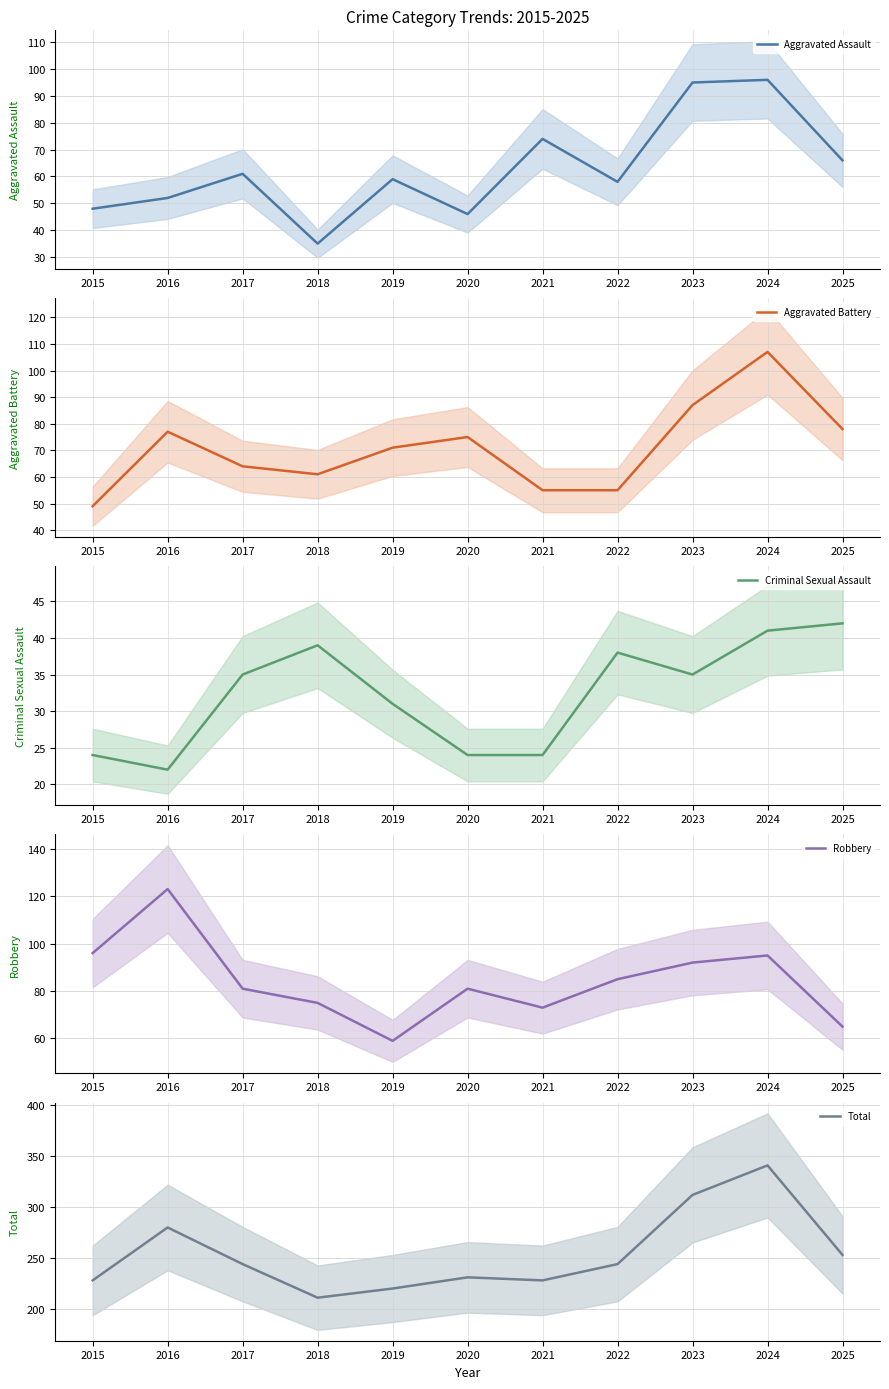

Which series has the widest spread of values?

Total